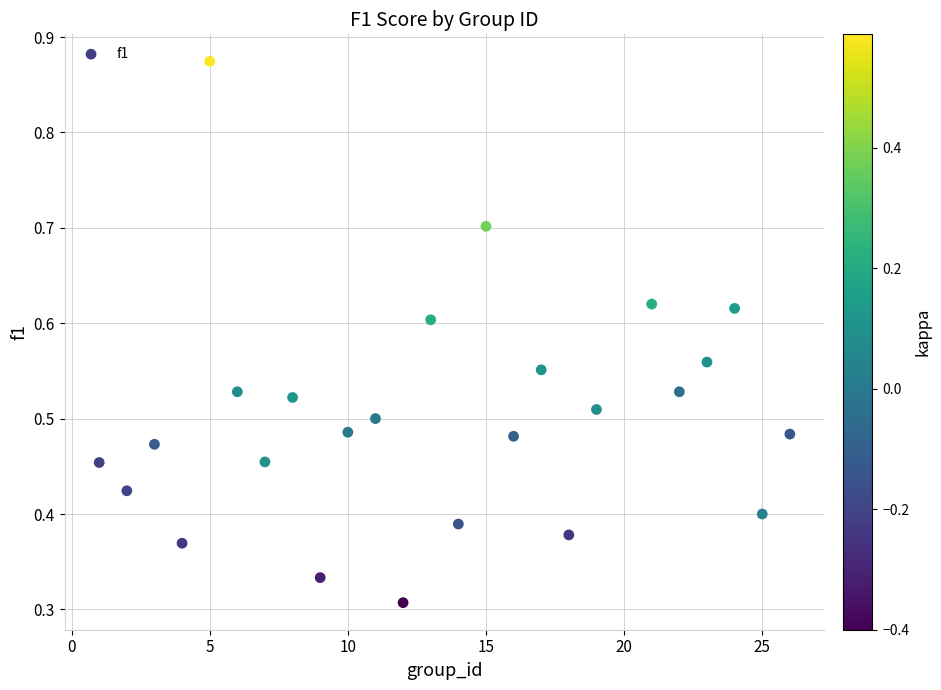

What is the range of X values (max minus min)?

25.0